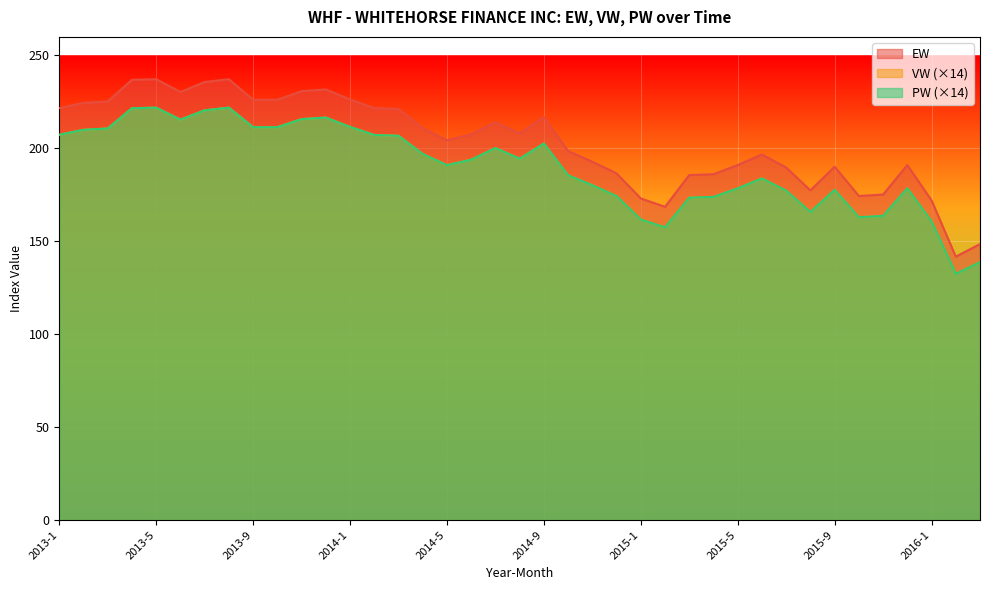

Where does the PW series first go above 193?

2013-1